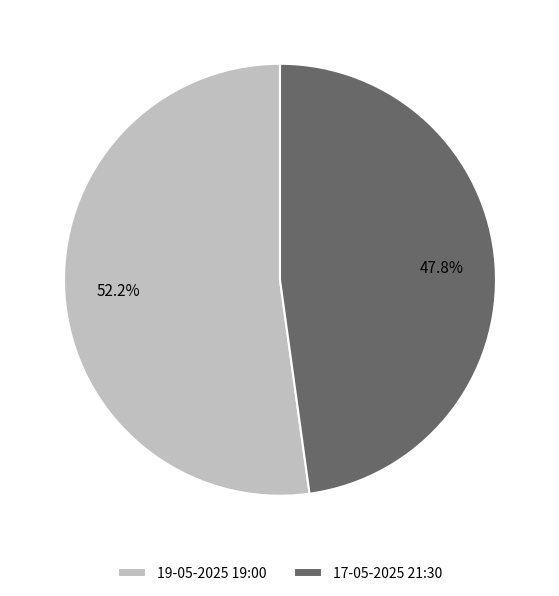

How many segments does this pie chart have?

2